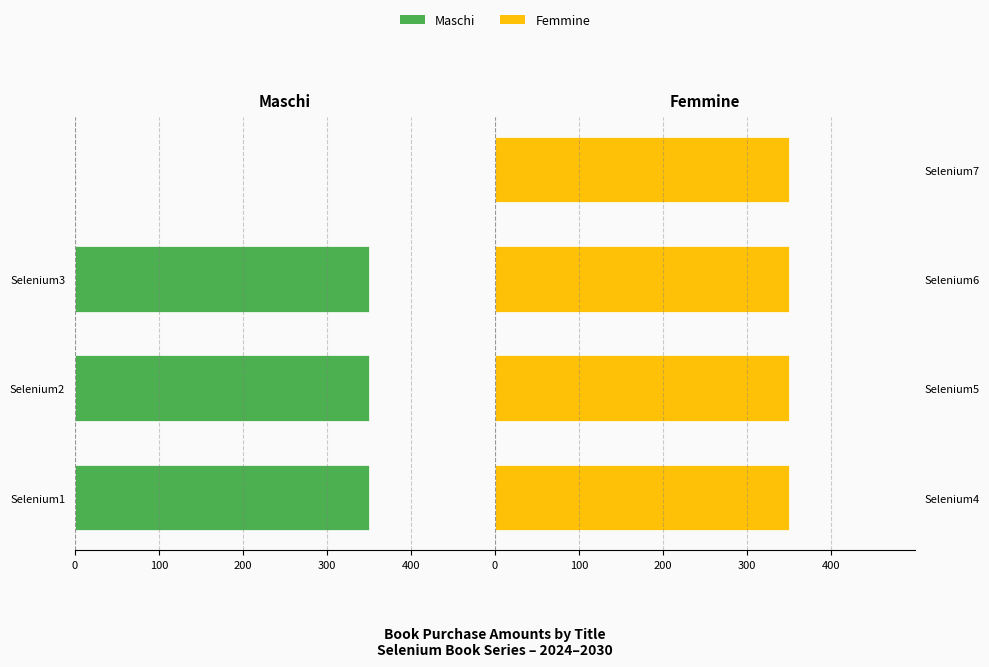

Between 300 and 100, which is larger?

100